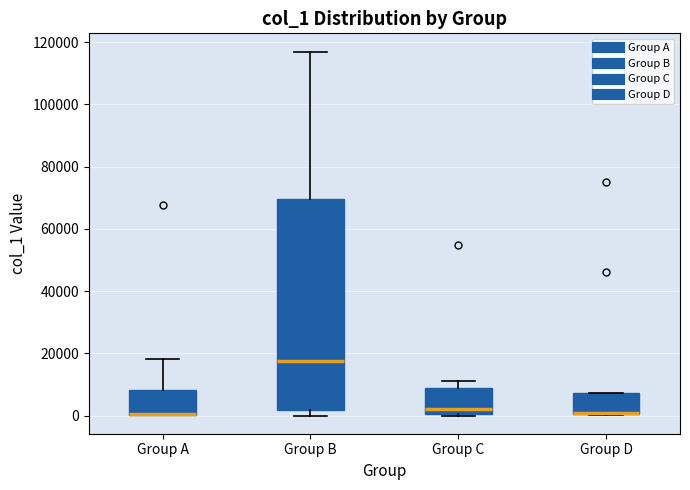

Where is the lower edge of the box for Group C on the y-axis? The values are not printed on the chart, so give them approximately, as read against the axis.

0